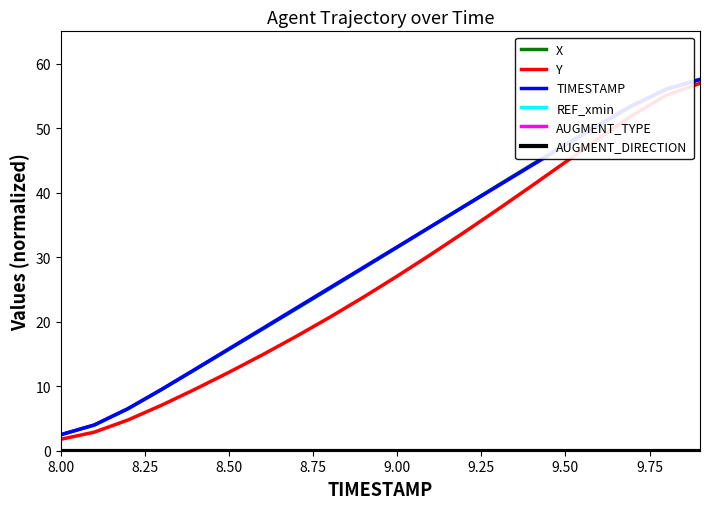

Does the chart have visible grid lines?

No